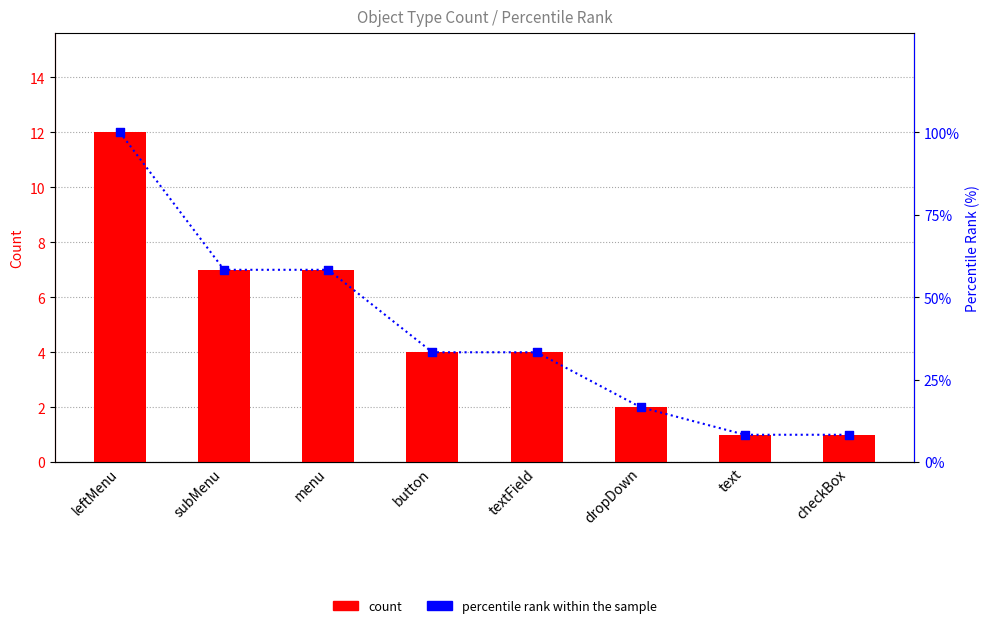

Which series reaches the maximum Y coordinate?

percentile rank within the sample